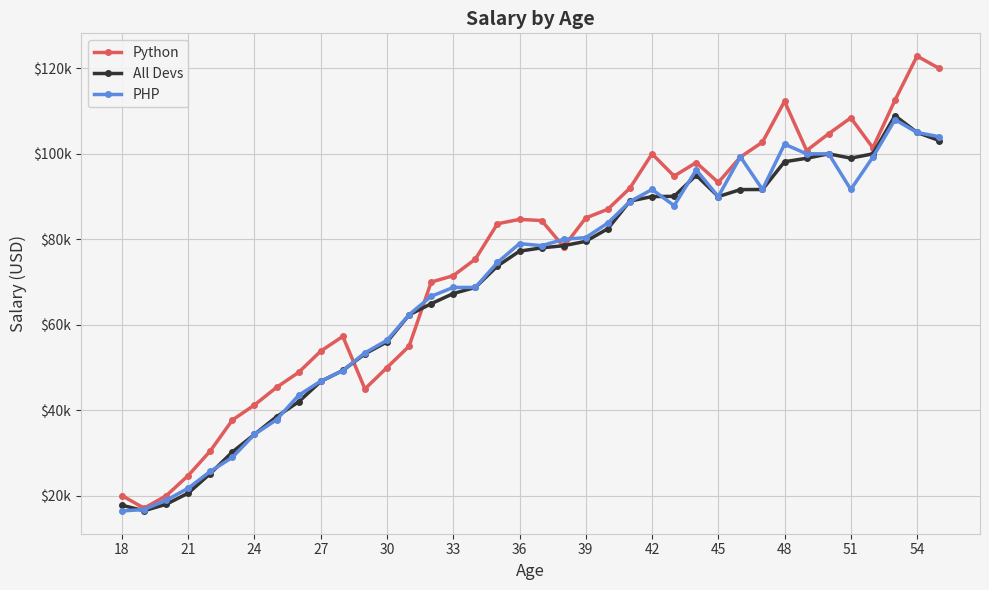

Which label corresponds to the smallest value in the chart?

18